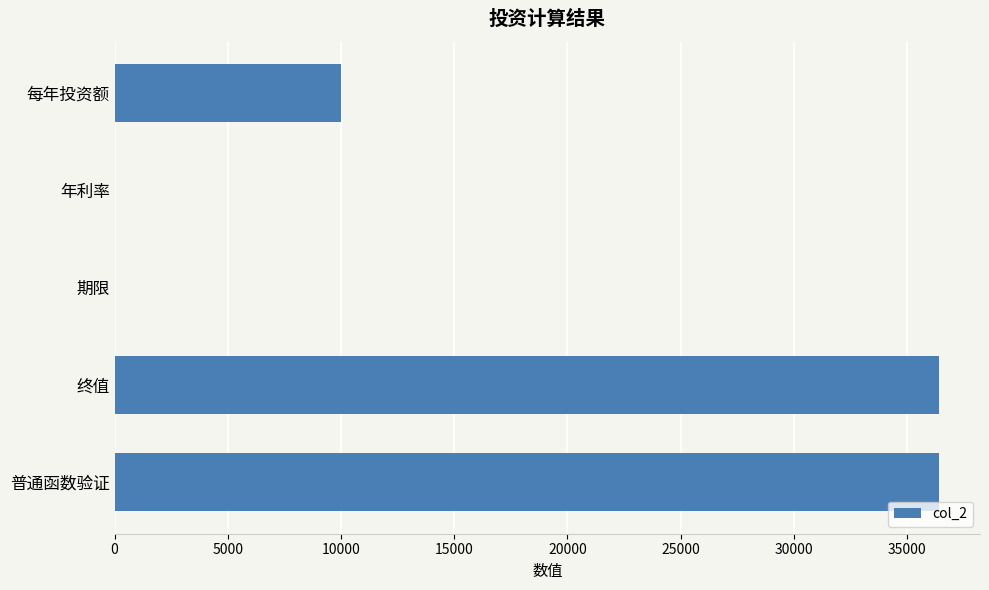

Between 每年投资额 and 终值, which is larger?

终值